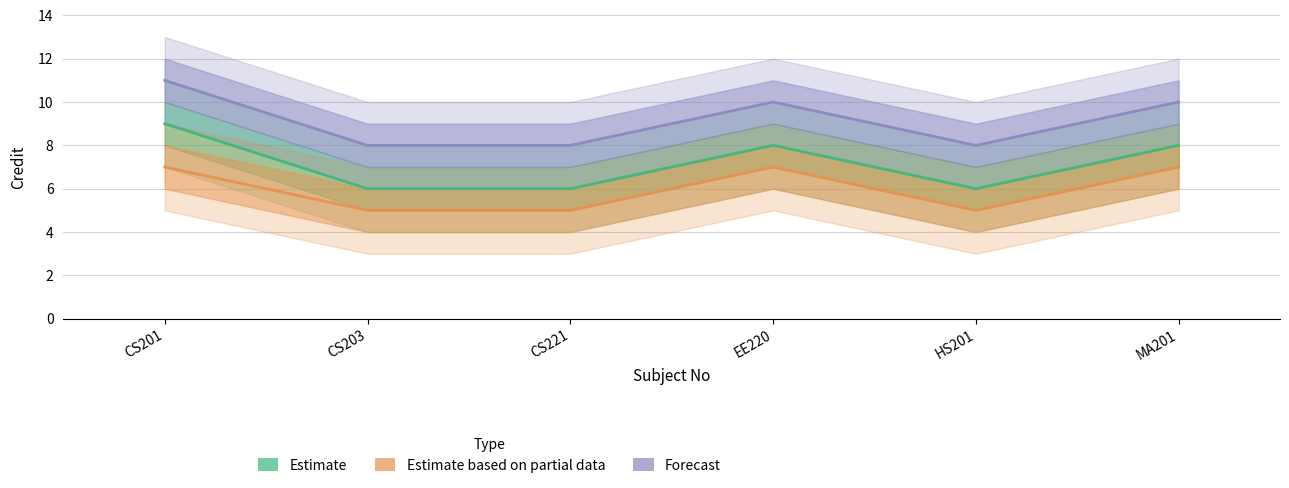

What is the spread (max minus min) of values at CS221?

3